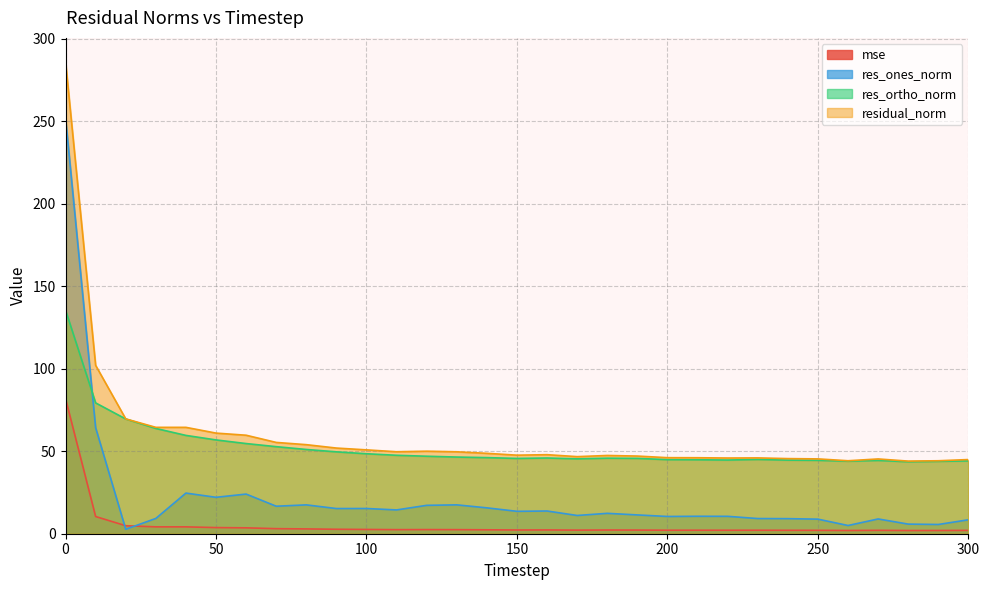

How many data points does each series have?

31